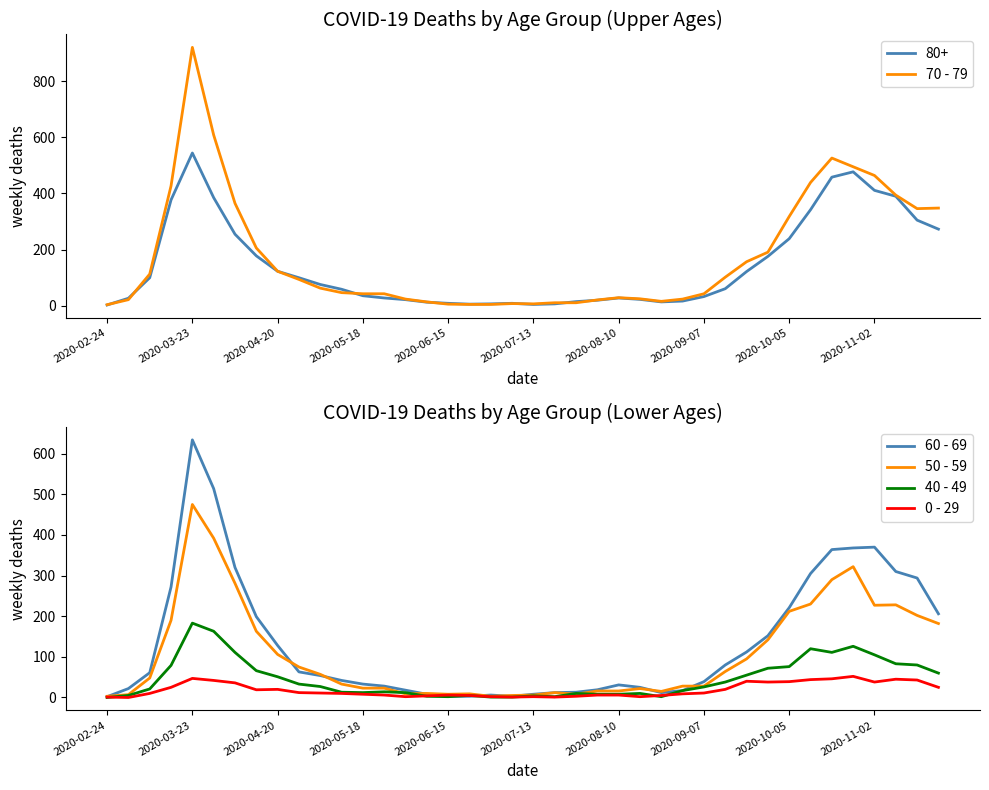

What are all the series names shown in the legend?

70 - 79, 60 - 69, 50 - 59, 40 - 49, 0 - 29